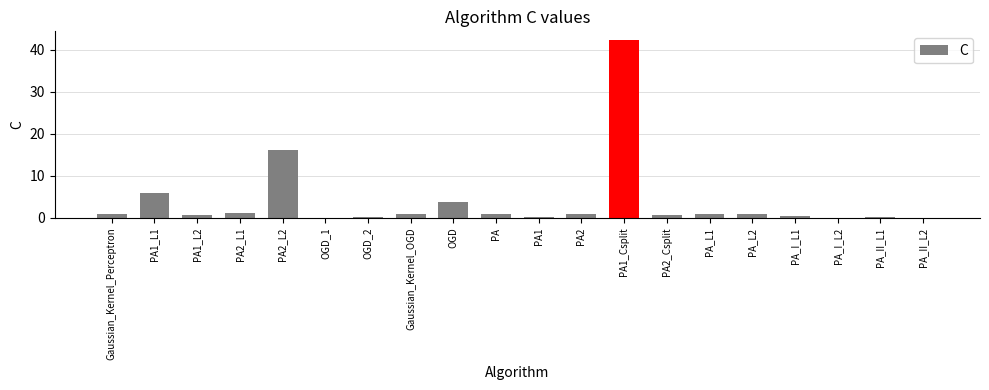

The chart shows a value of 0.1 at PA_II_L2. True or false?

True